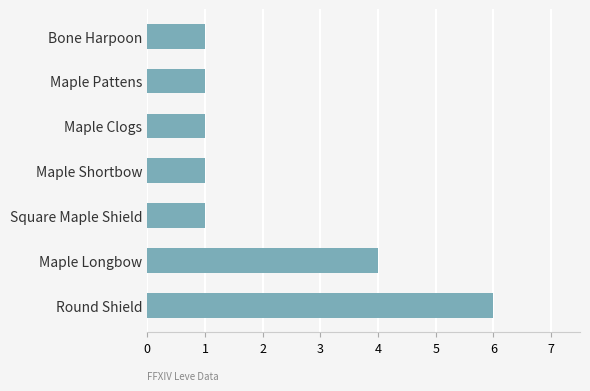

What is the greatest value displayed?

6